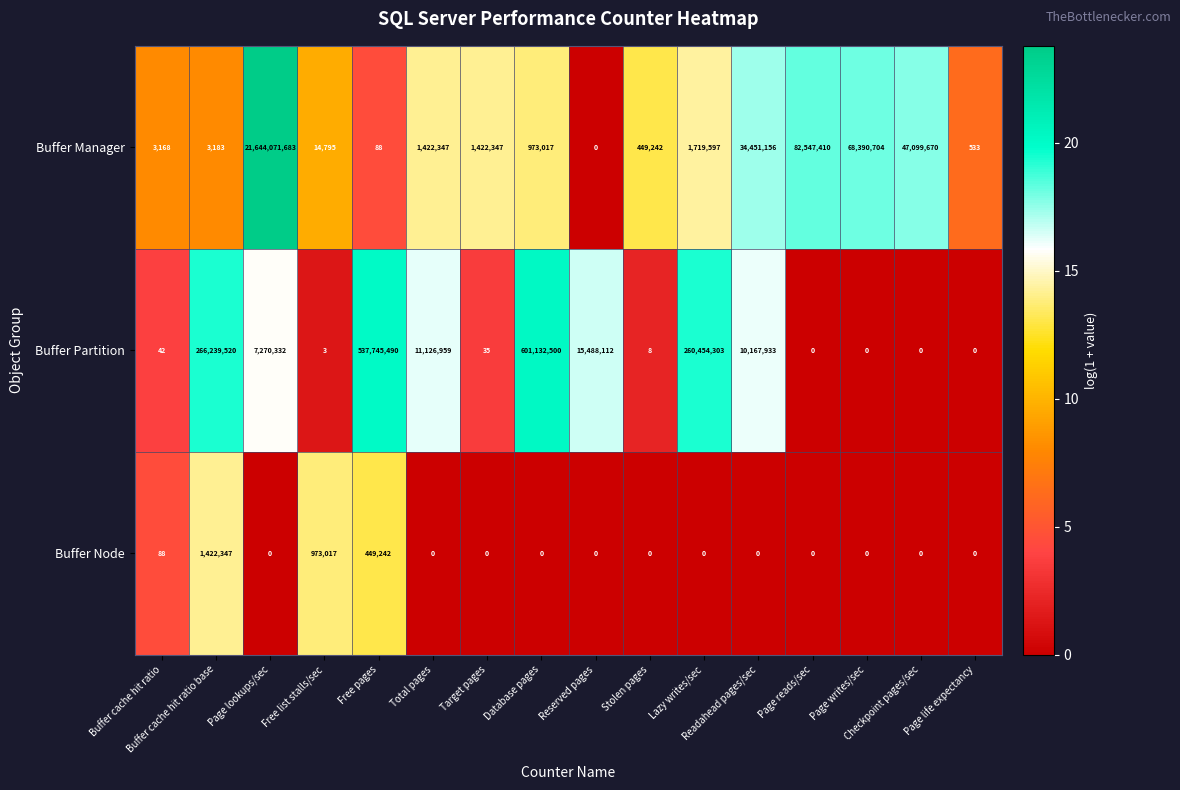

Which series has the largest range (max minus min)?

Buffer Manager